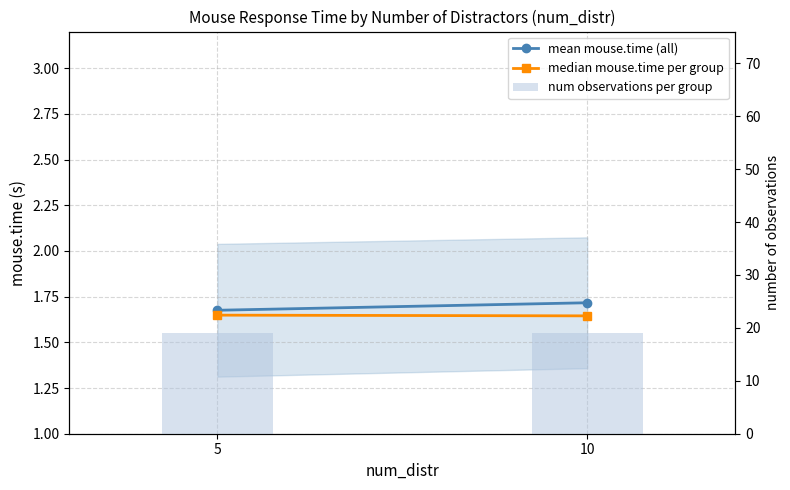

What is the sum of the mean mouse.time (all) values at 5 and 10?

3.4